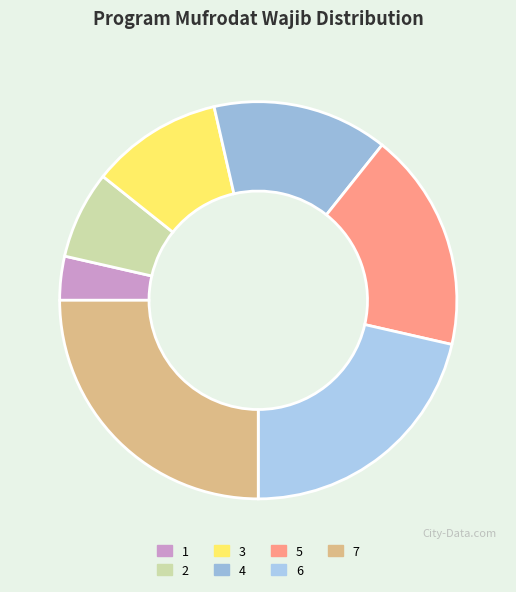

Does 2 account for over 50% of the chart?

No